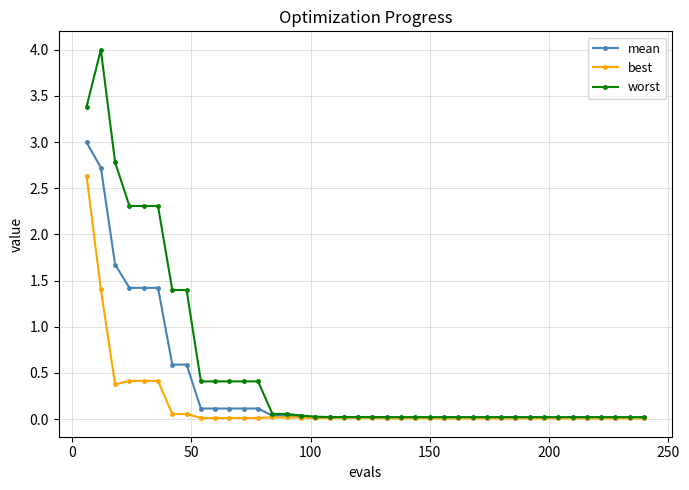

What is the difference between the second highest and minimum values in the worst series?

3.4